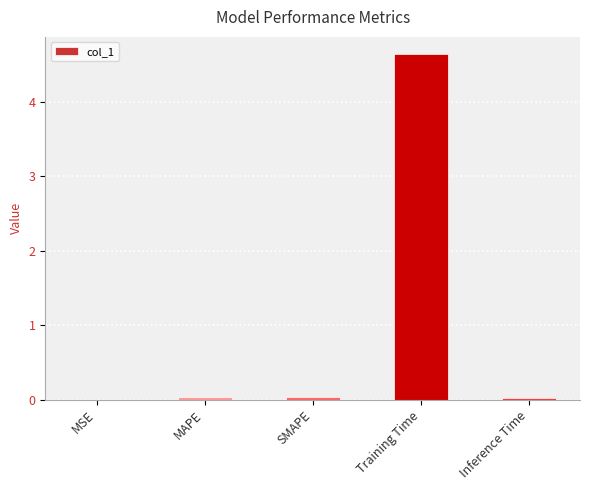

The chart shows a value of 0.0 at MAPE. True or false?

True